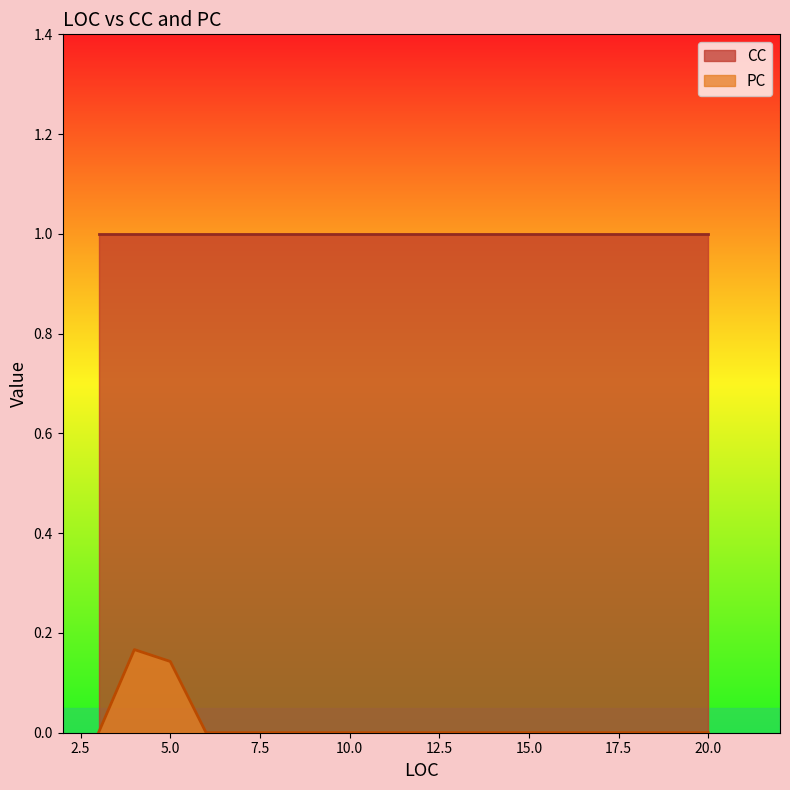

What is the minimum value for CC?

1.0